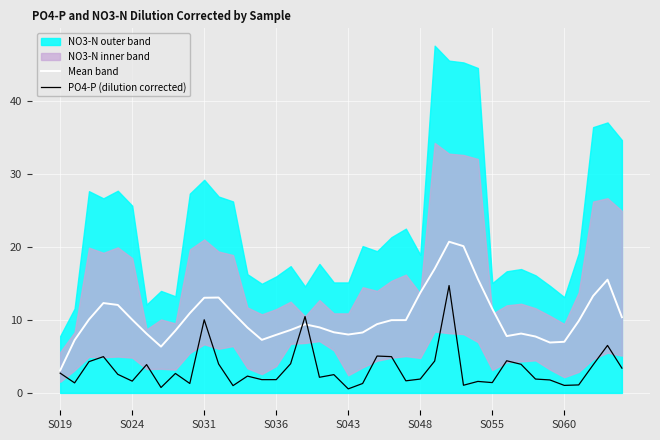

Reading left to right, what are all the values shown in this chart?

Mean band: 3.1	7.2	10.1	12.3	12.0	10.0	8.1	6.3	8.5	10.9	13.0	13.1	11.0	8.9	7.3	8.0	8.6	9.4	9.0	8.3	8.0	8.3	9.4	10.0	10.0	13.7	17.0	20.7	20.1	15.6	11.5	7.8	8.1	7.7	6.9	7.0	9.8	13.3	15.5	10.4
PO4-P (dilution corrected): 2.7	1.4	4.3	5.0	2.5	1.6	3.9	0.7	2.7	1.3	10.0	4.0	1.0	2.3	1.8	1.8	4.0	10.5	2.1	2.5	0.6	1.3	5.0	5.0	1.7	1.9	4.4	14.7	1.0	1.6	1.4	4.4	3.9	1.9	1.8	1.0	1.1	3.8	6.5	3.4